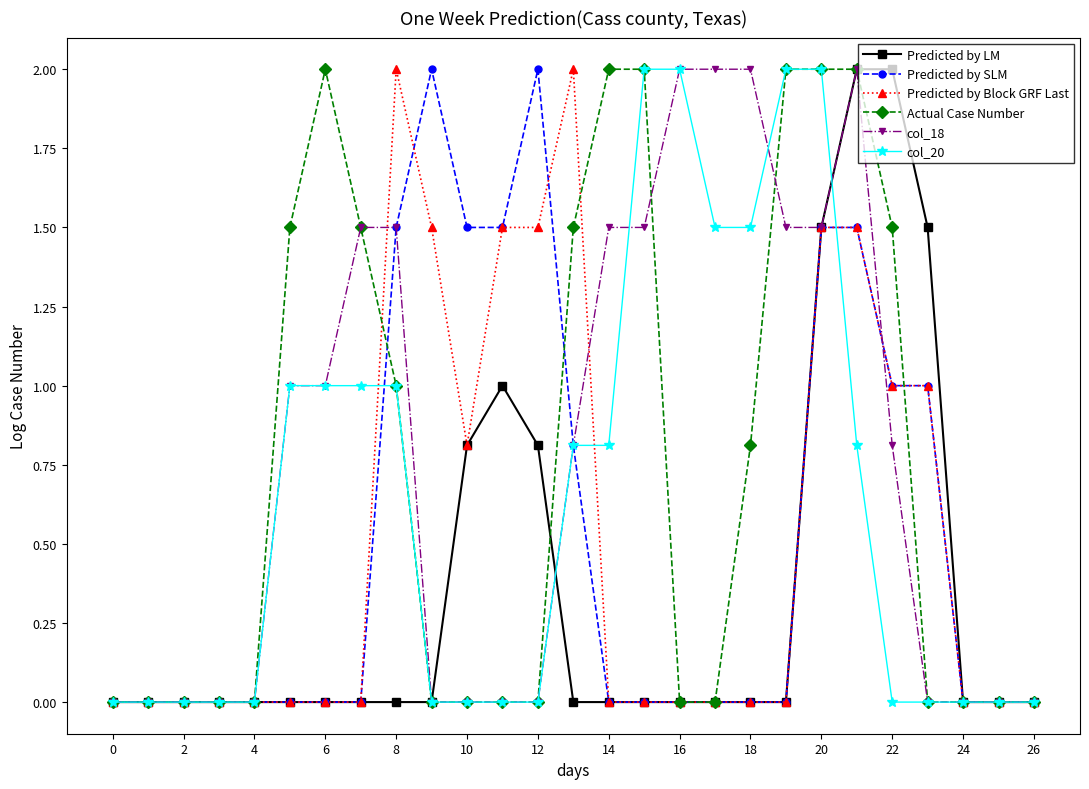

What is the value of the Predicted by LM point at the 13th from the left?

0.8